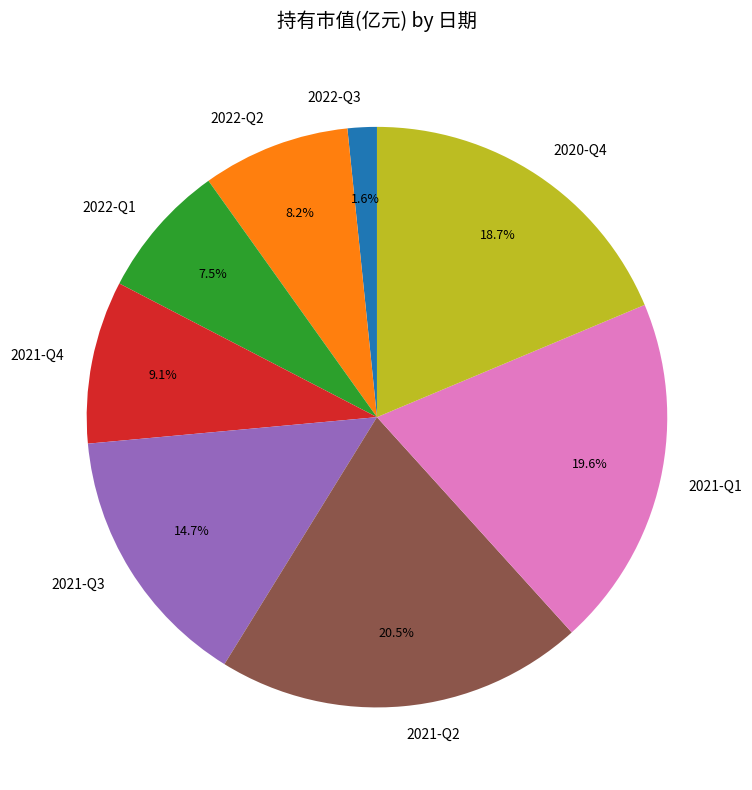

To the nearest percent, what is the difference between the largest and smallest slice percentages?

19%